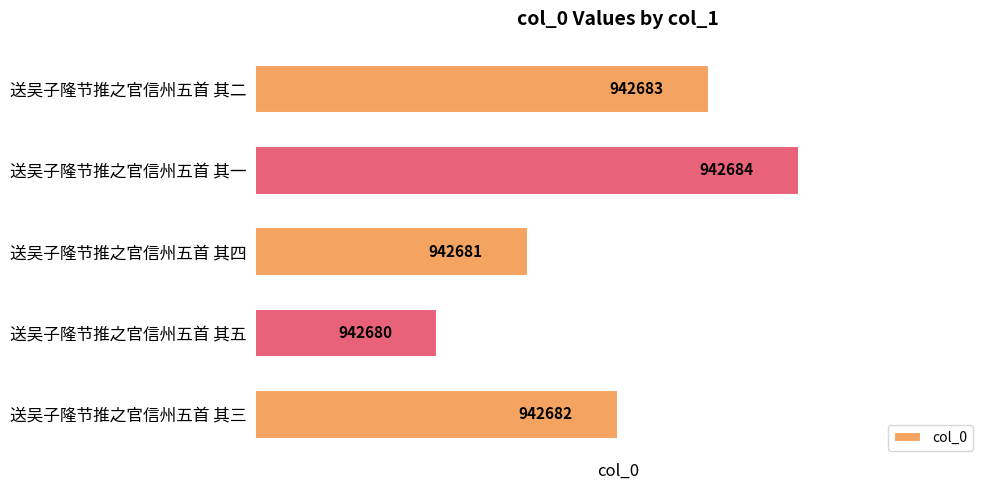

Where is the data nearest to the value 942682?

送吴子隆节推之官信州五首 其三